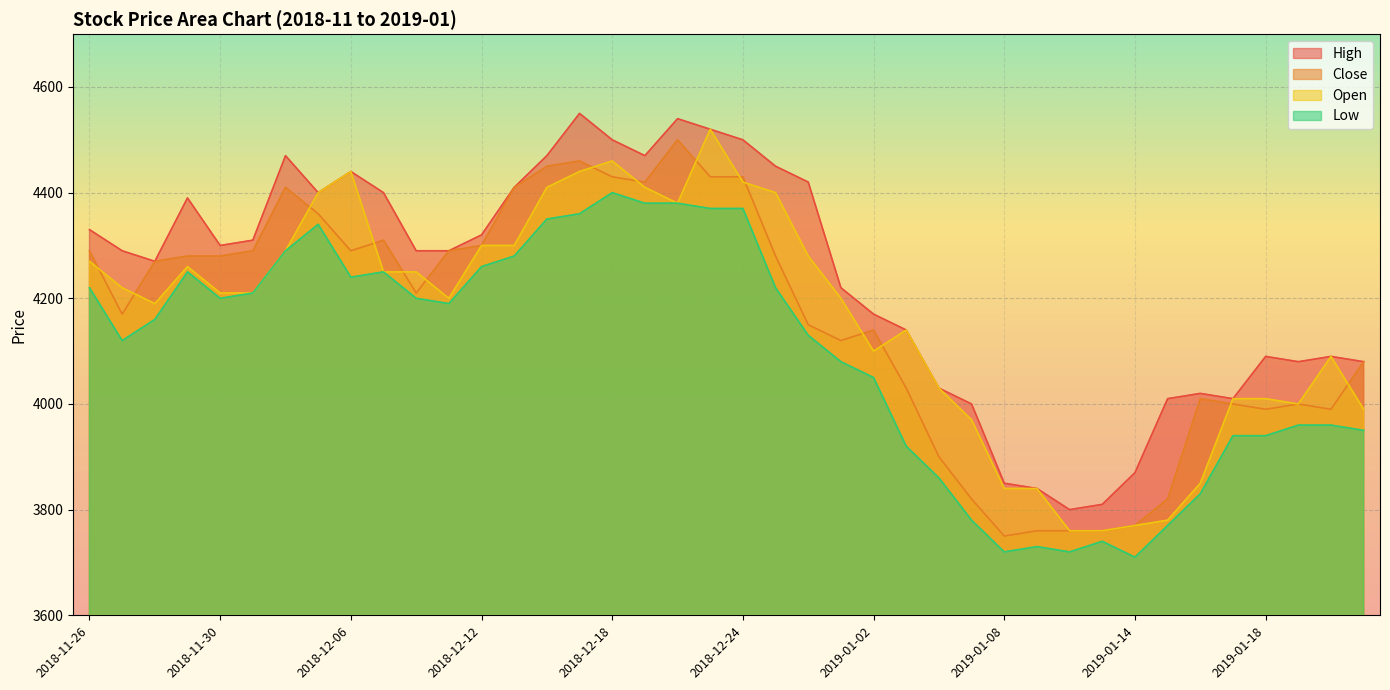

What is the sum of all High values?

169440